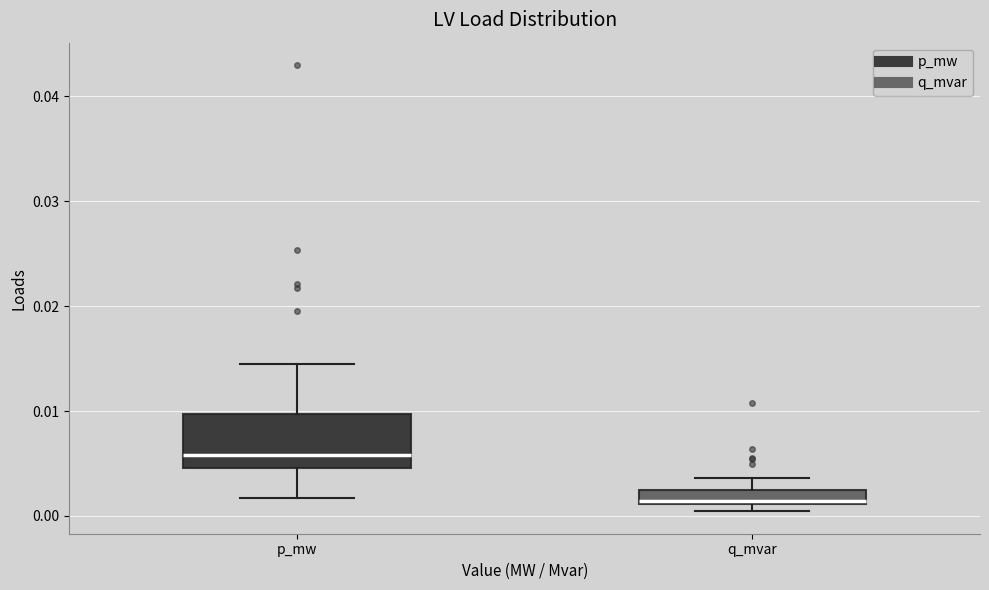

Which box is the tallest, from its lower edge to its upper edge?

p_mw